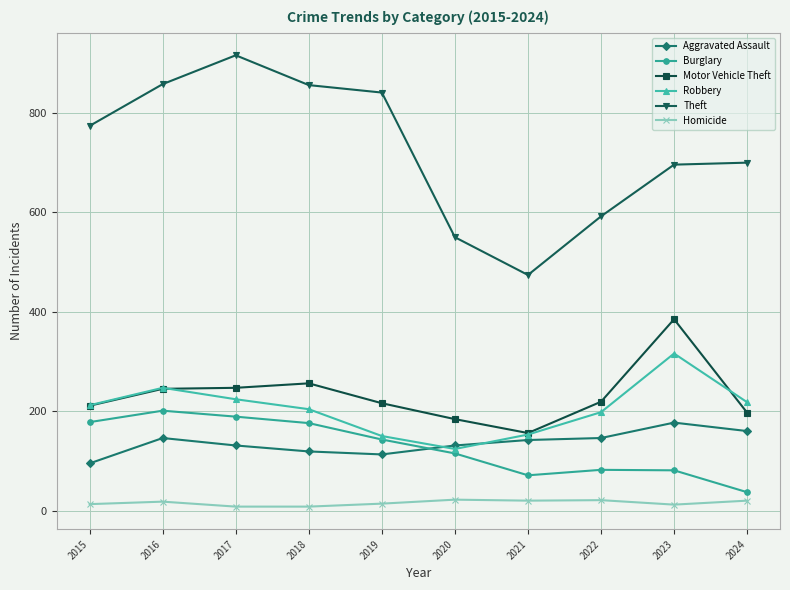

Is it true that Burglary equals 31 at 2023?

False